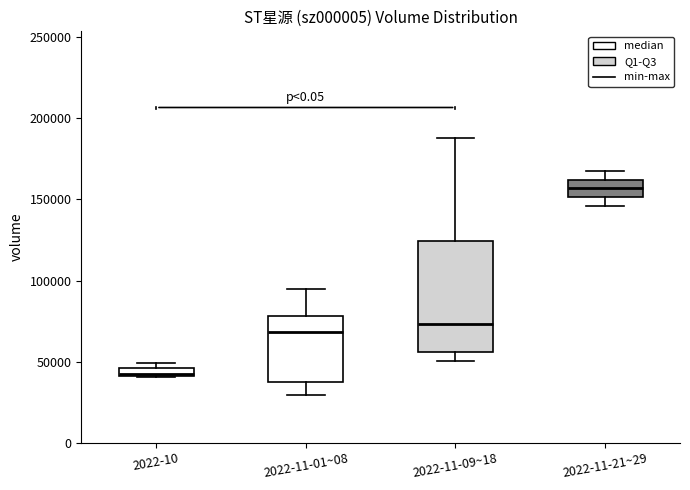

Comparing the boxes themselves (not the whiskers), which one is the tallest?

2022-11-09~18